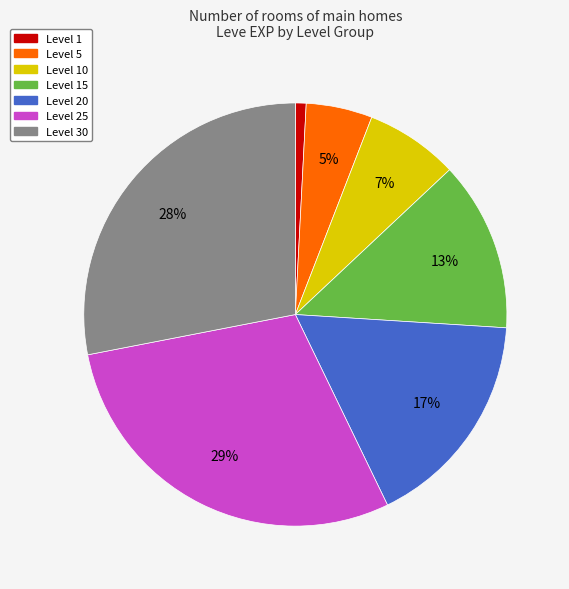

Is there any slice that represents more than half of the pie?

No